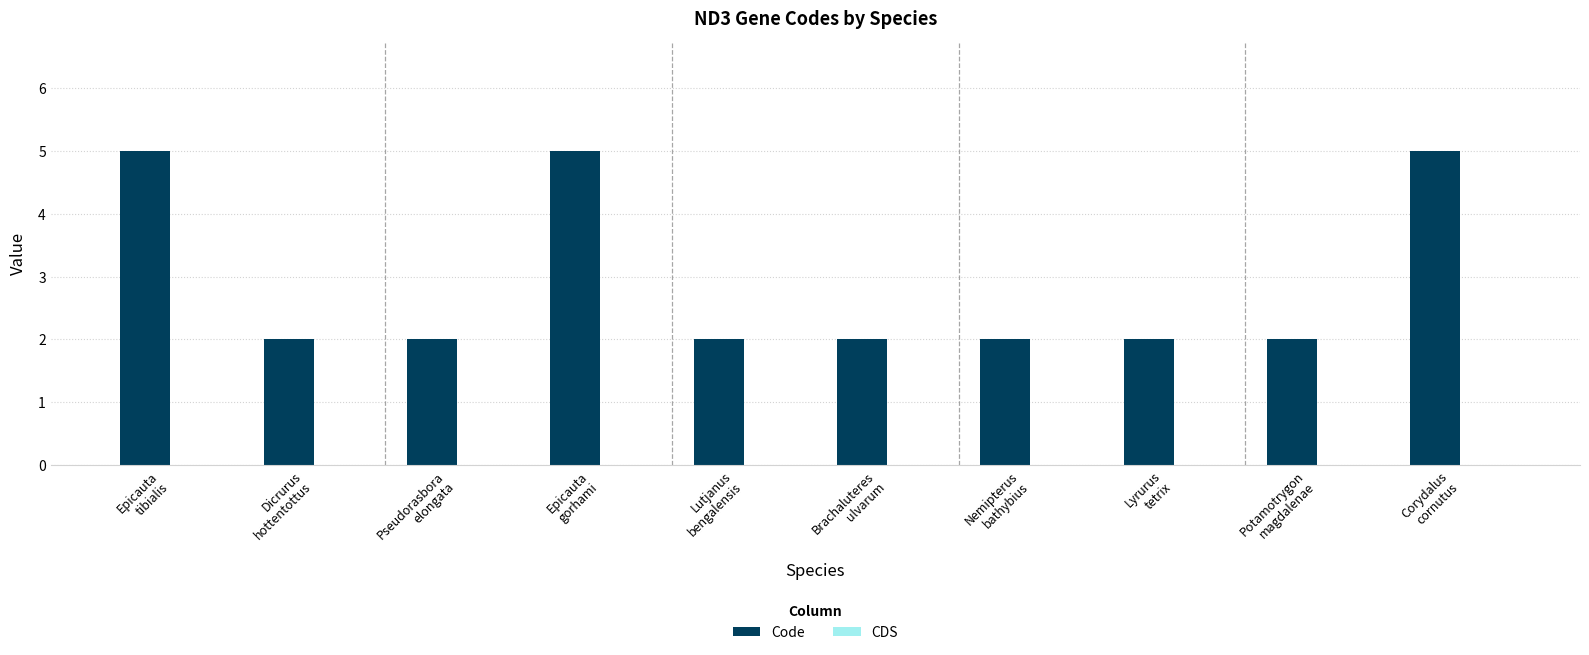

What is the difference between the maximum and minimum values?

3